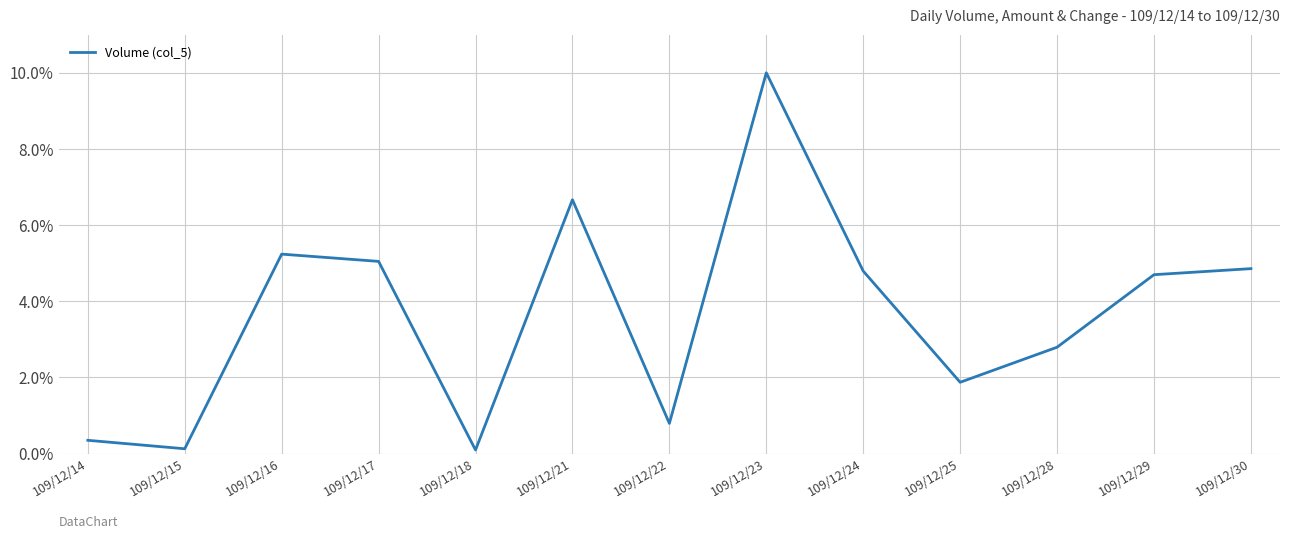

Reading left to right, transcribe all the data shown in this chart.

109/12/14=0.3	109/12/15=0.1	109/12/16=5.2	109/12/17=5.0	109/12/18=0.1	109/12/21=6.7	109/12/22=0.8	109/12/23=10.0	109/12/24=4.8	109/12/25=1.9	109/12/28=2.8	109/12/29=4.7	109/12/30=4.9